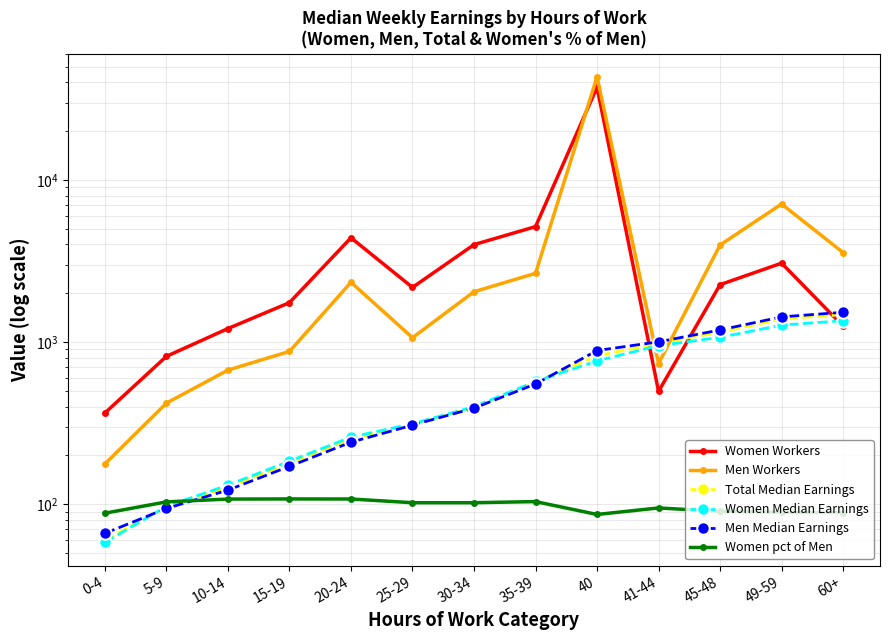

At which category is the sum across all series the highest?

40